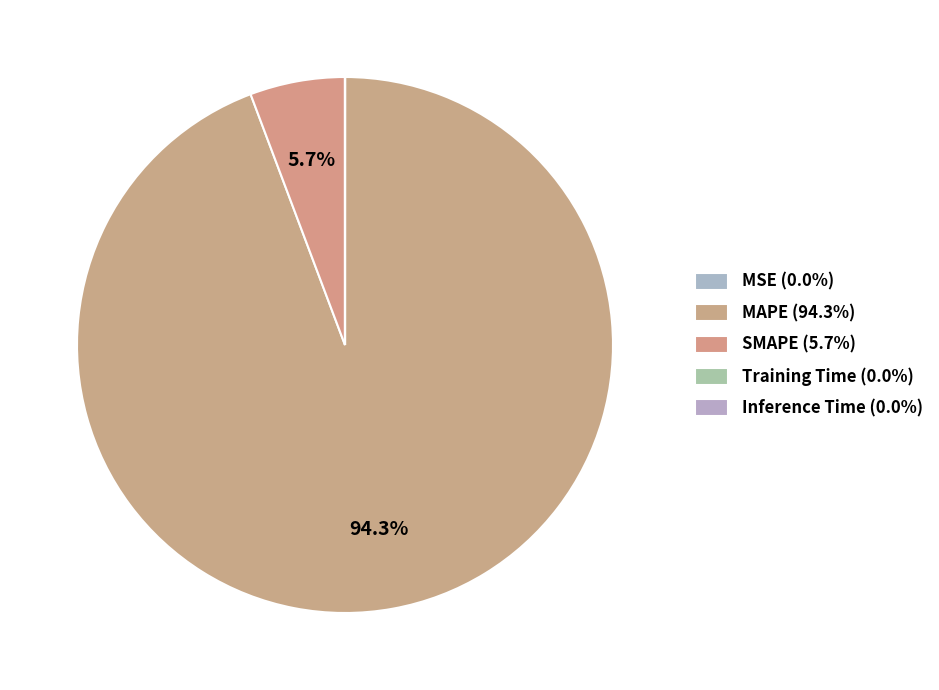

True or false: Inference Time accounts for 0% of the total.

True